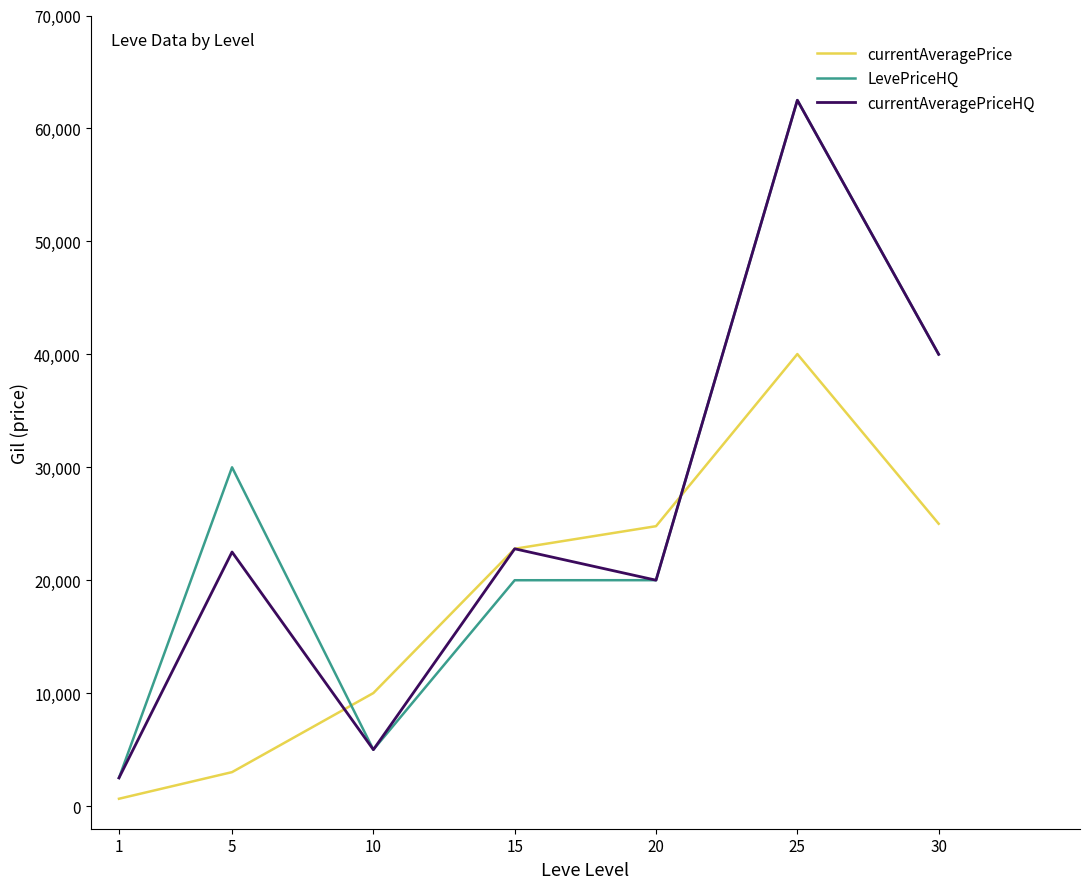

The value of currentAveragePriceHQ at 20 is 26389.8. True or false?

False